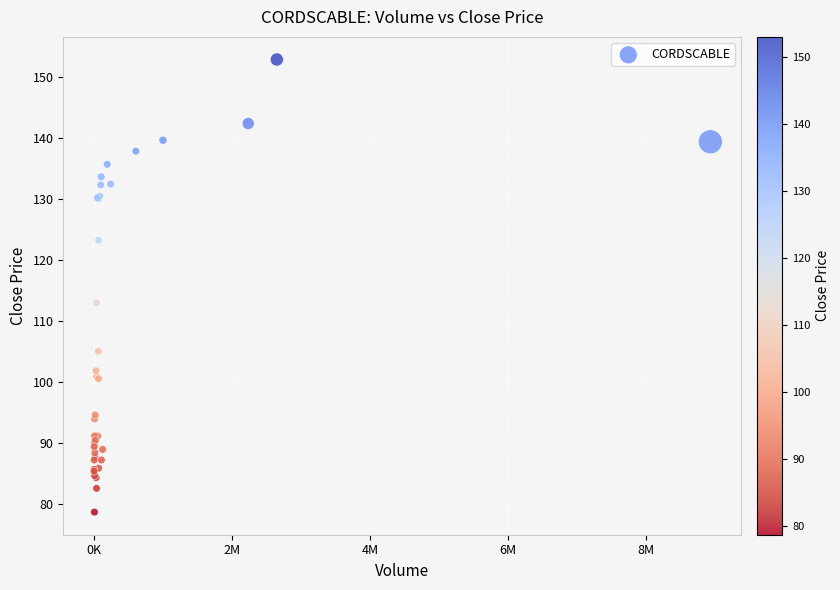

What Y value in the scatter plot is closest to 115?

113.0